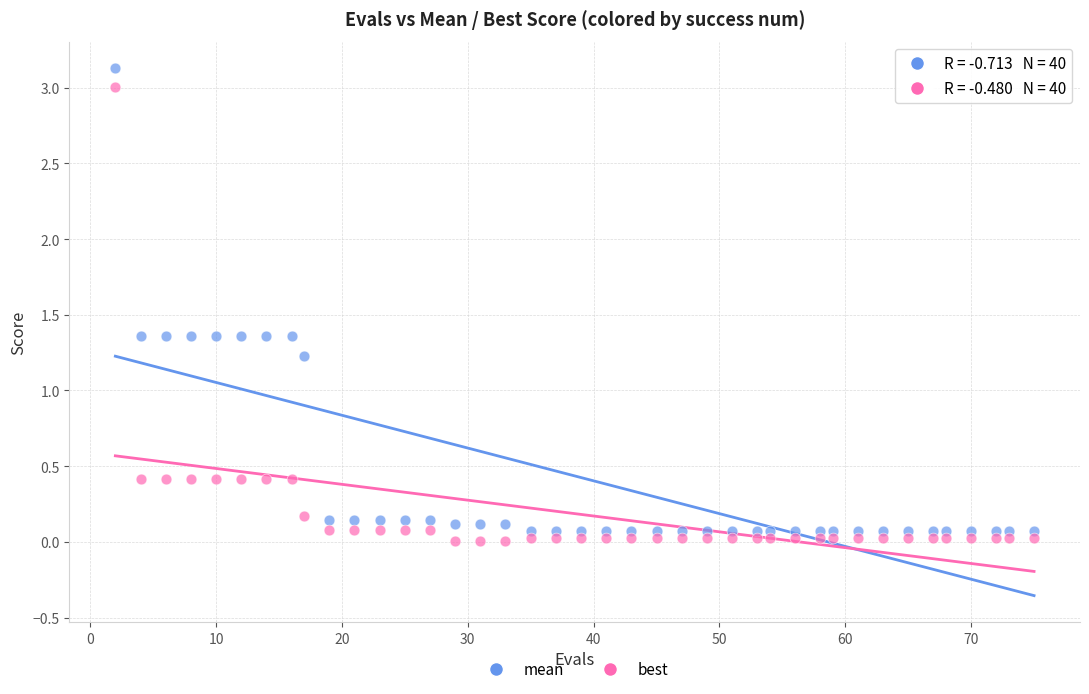

What are all the series names shown in the legend?

mean, best